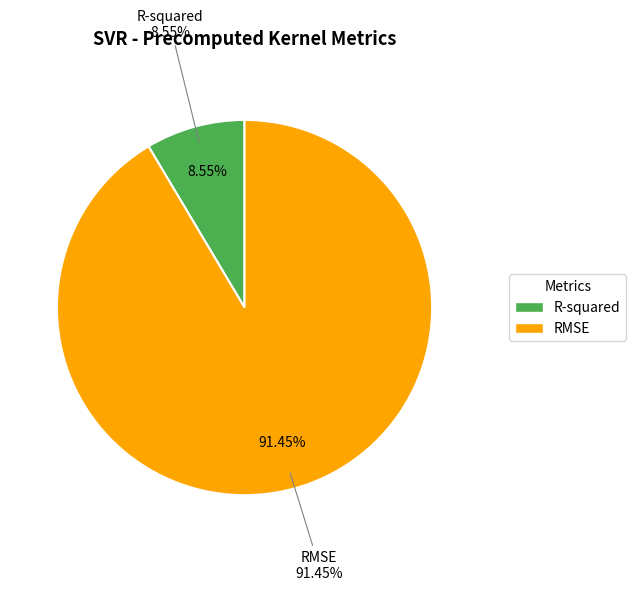

What is the largest slice in the pie chart?

RMSE